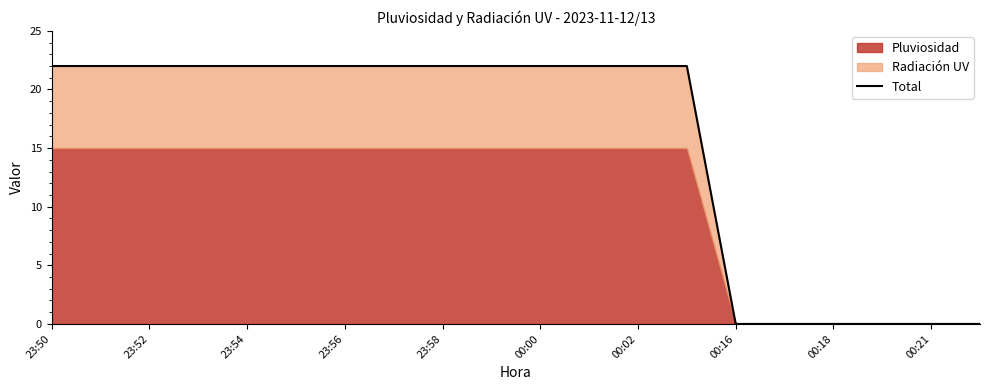

How many positive values are there?

14